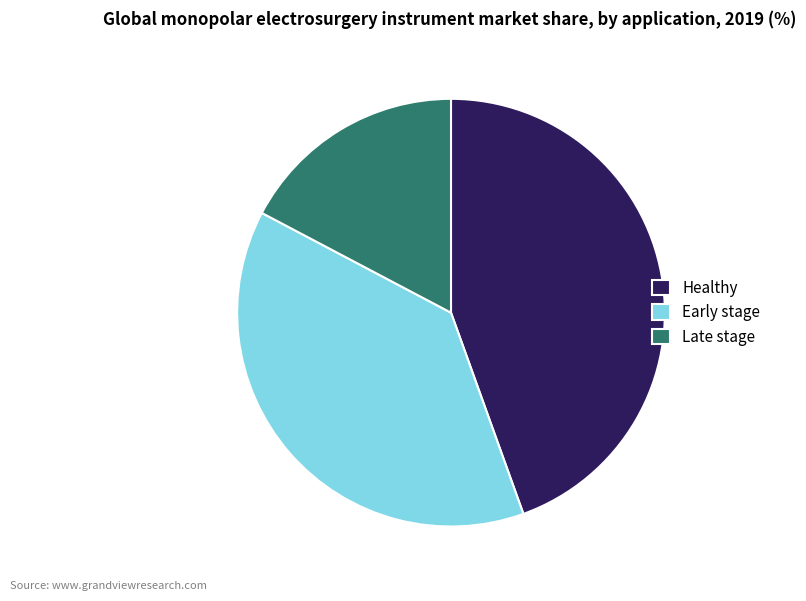

Between Early stage and Healthy, which is larger?

Healthy